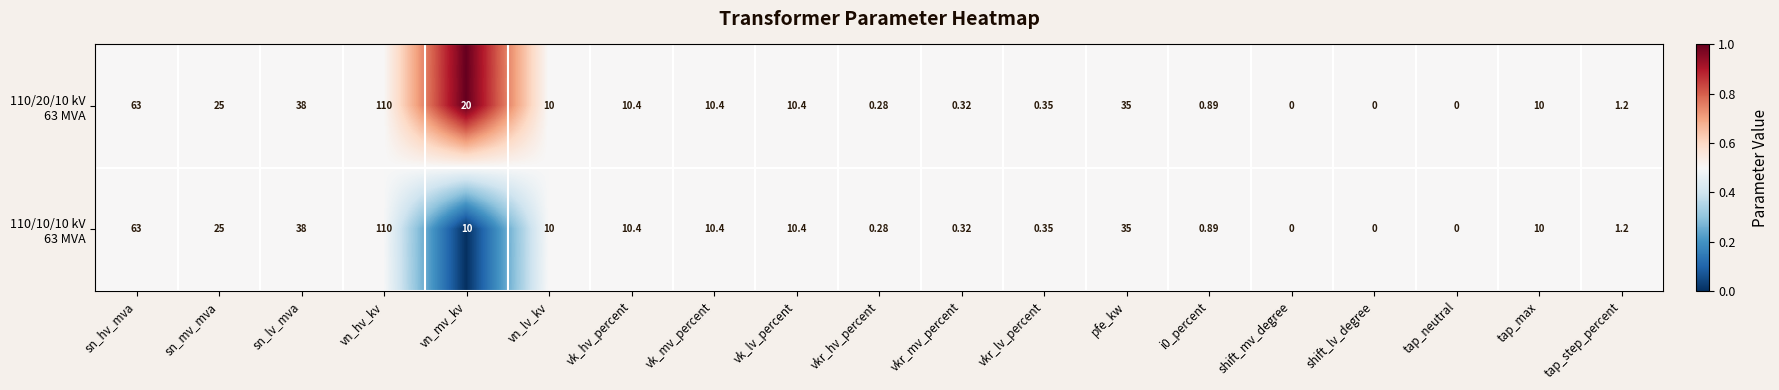

At which category is the sum across all series the highest?

vn_hv_kv